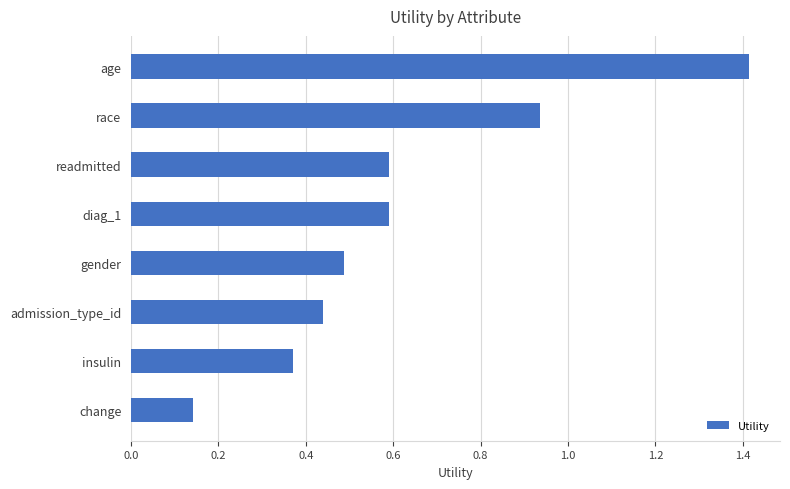

Which has a higher value, readmitted or age?

age